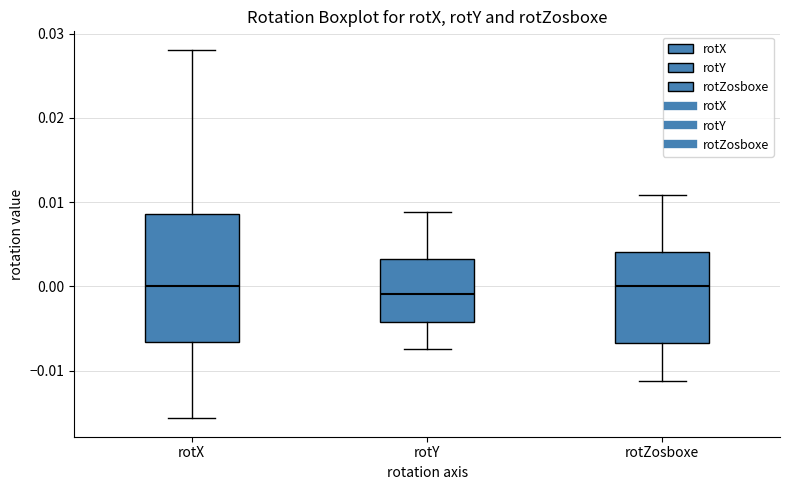

Comparing the boxes themselves (not the whiskers), which one is the tallest?

rotX